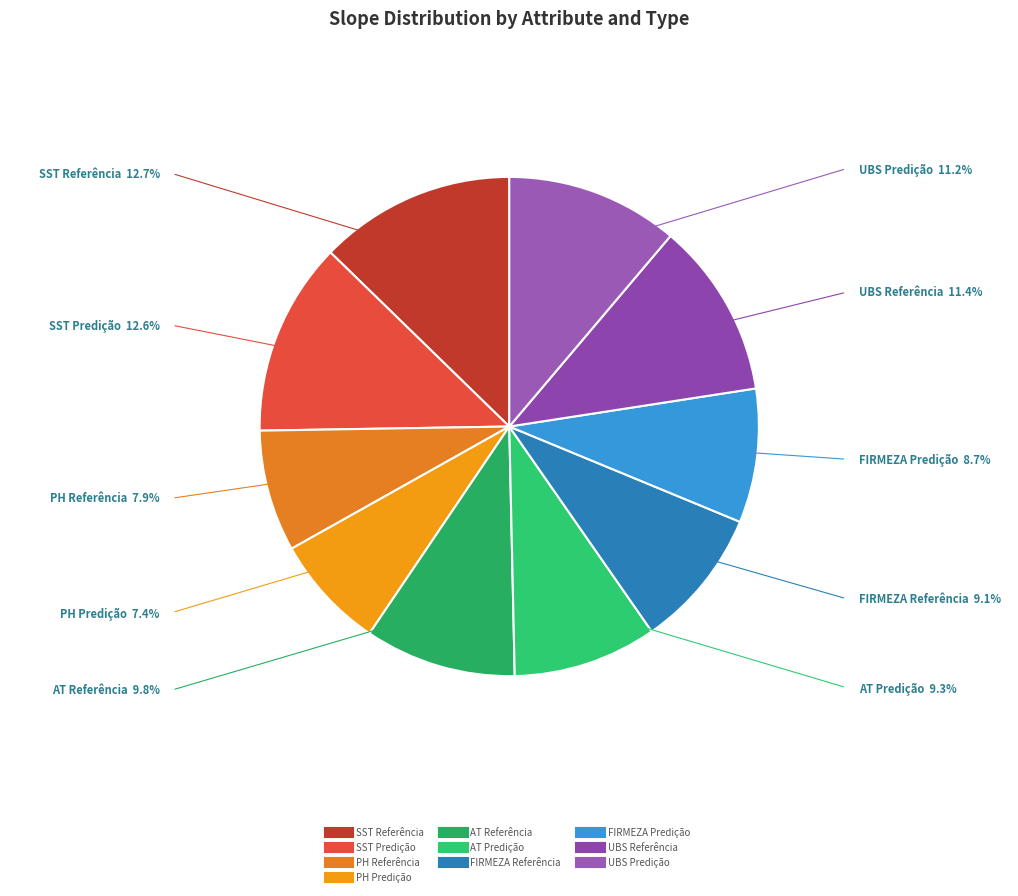

Which has a higher value, FIRMEZA Referência or UBS Referência?

UBS Referência